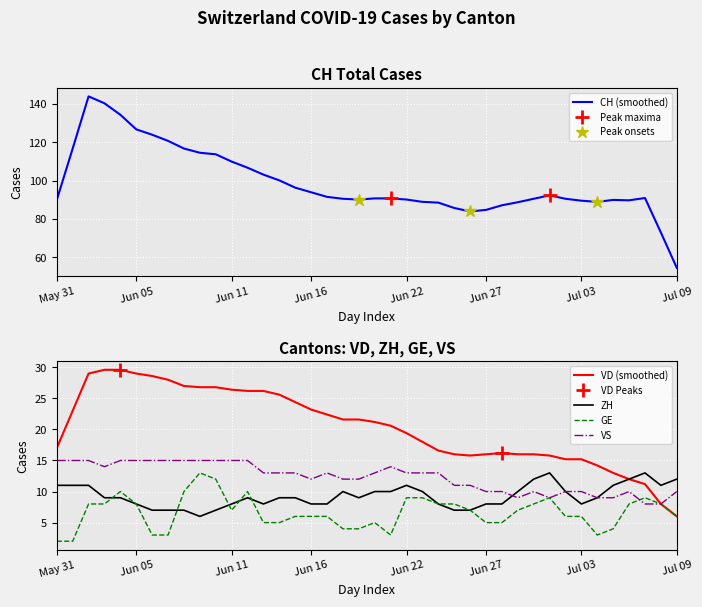

What is the difference between the highest and lowest values at 30?

4